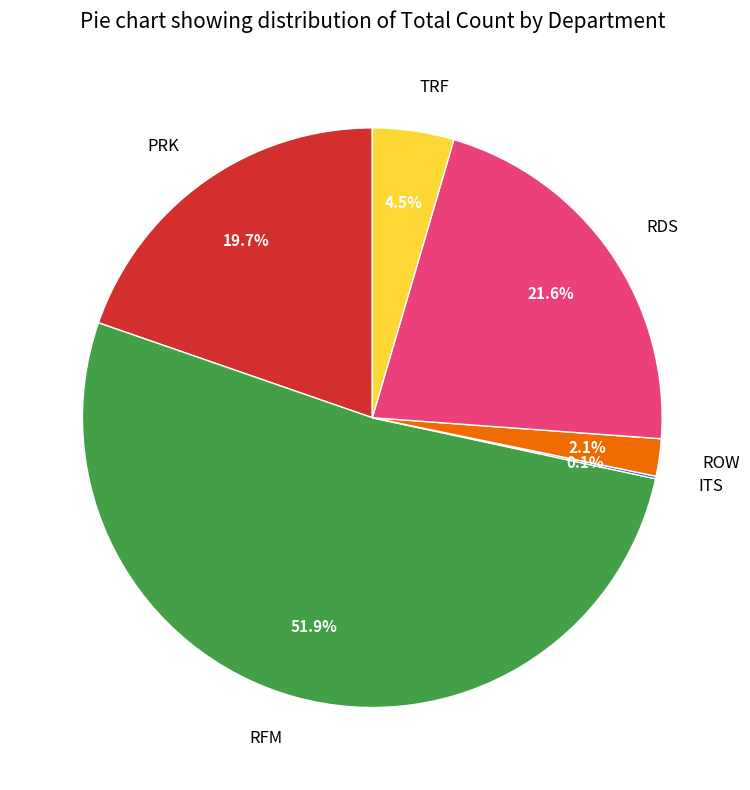

How much of the chart is everything except RDS?

78.4%